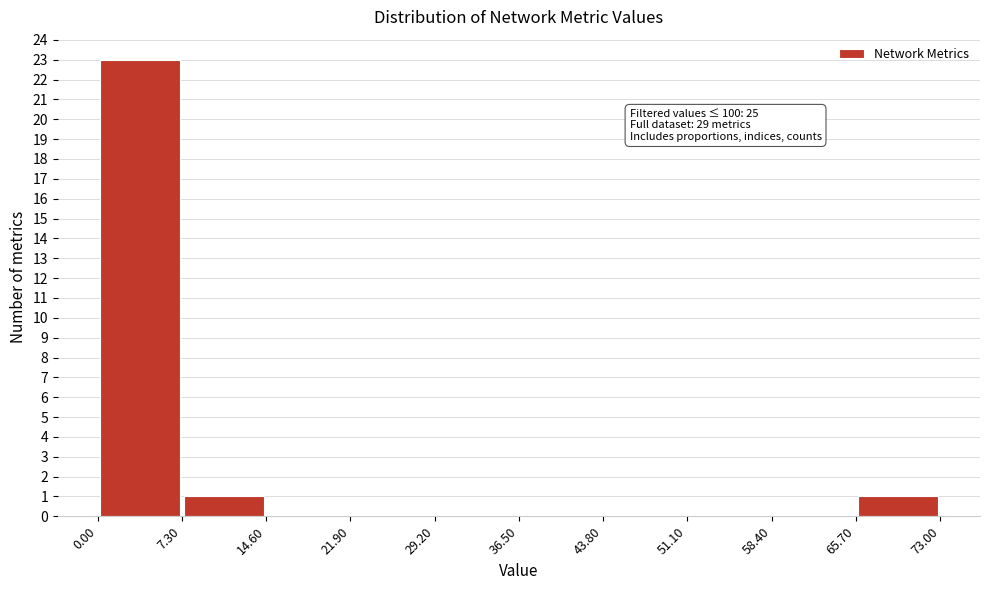

Which range on the x-axis has the tallest bar?

0.00 to 7.30